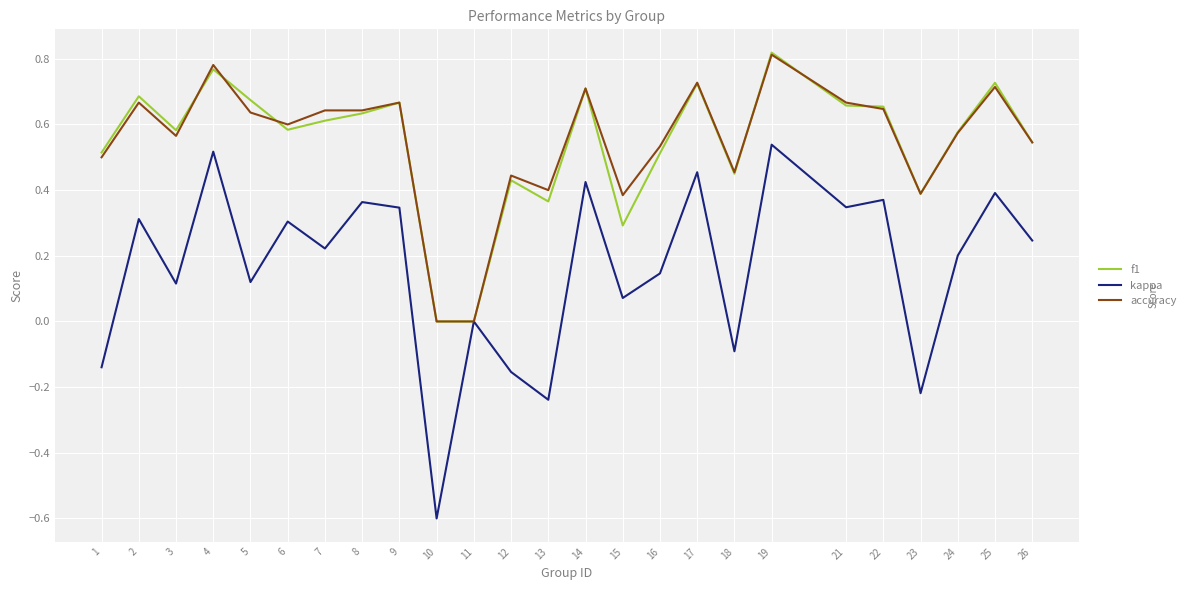

Which category has the highest value in the kappa series?

19